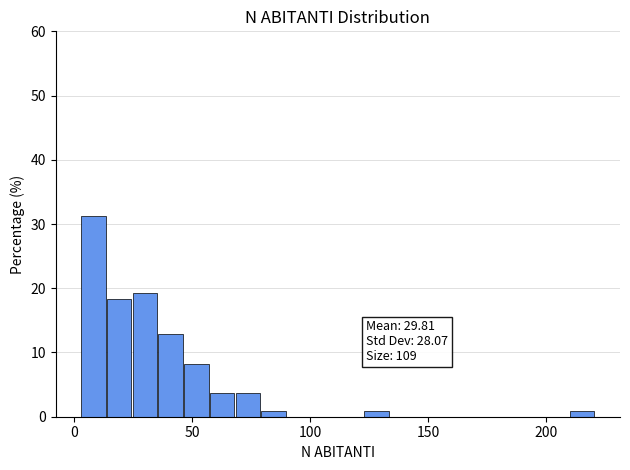

Read against the x-axis, roughly where is the centre of the tallest bar?

10